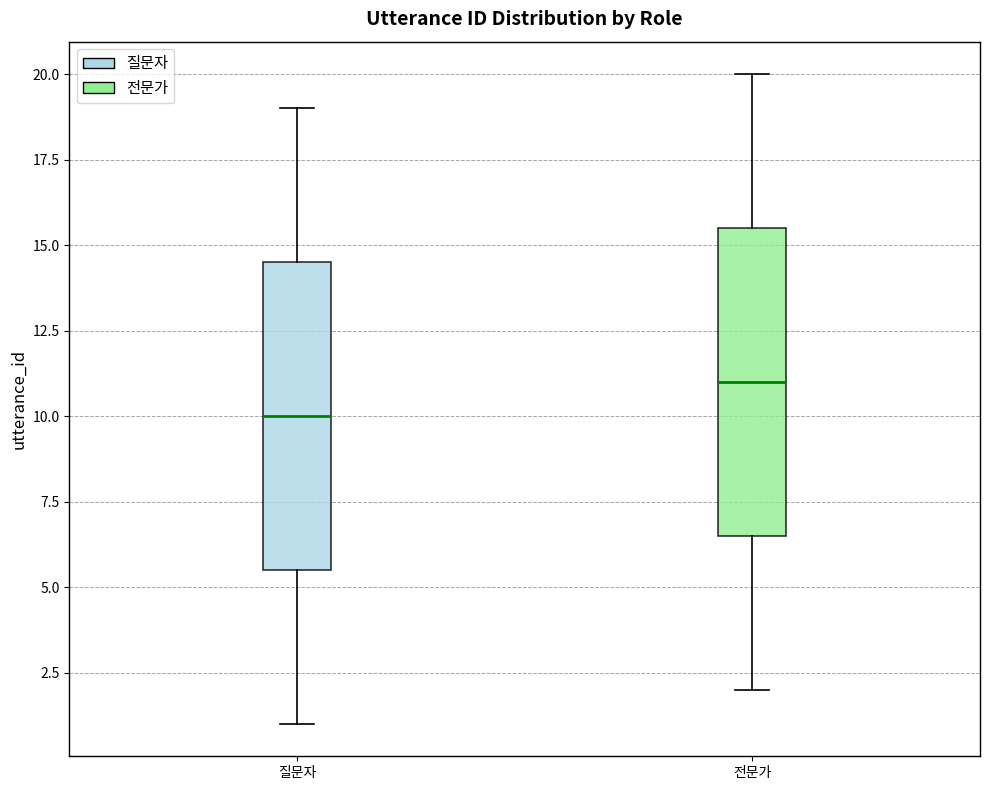

Reading left to right, read every box against the y-axis: the position of its median line, the range the box covers, and the ends of its whiskers. The values are not printed on the chart, so give them approximately, as read against the axis.

질문자: median 10.0, box 5.5 to 14.5, whiskers 1.0 to 19.0
전문가: median 11.0, box 6.5 to 15.5, whiskers 2.0 to 20.0